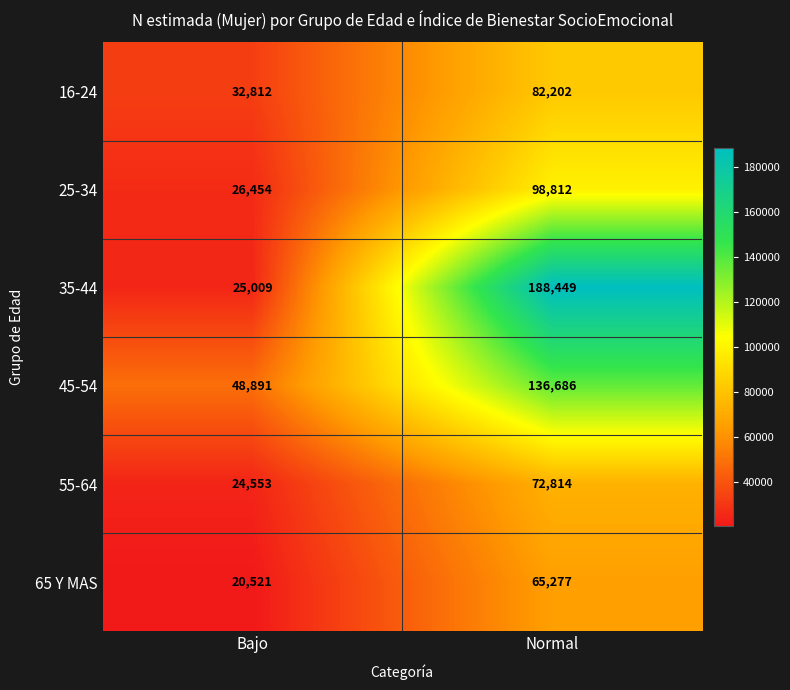

What is the spread (max minus min) of values at Bajo?

28370